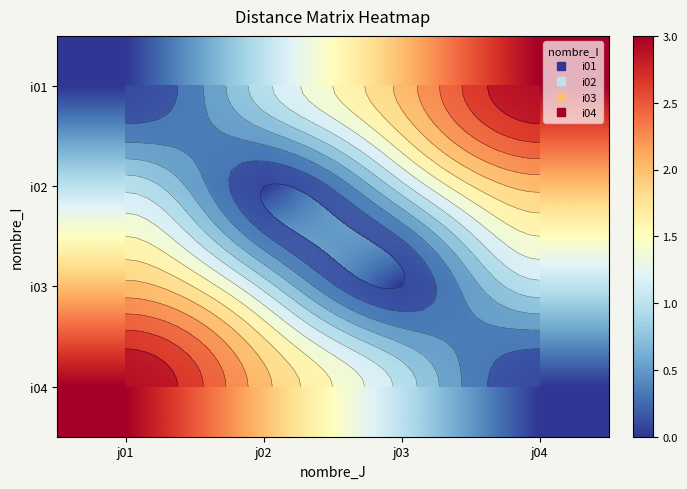

What is the average value of the i03 series?

1